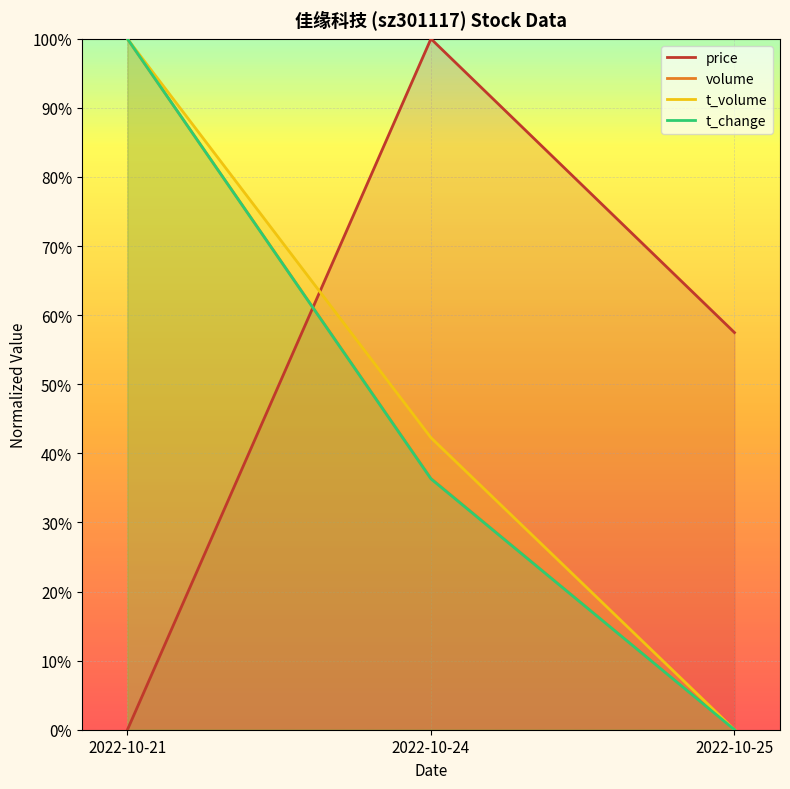

True or false: price has a value of 0.2 at 2022-10-25.

False